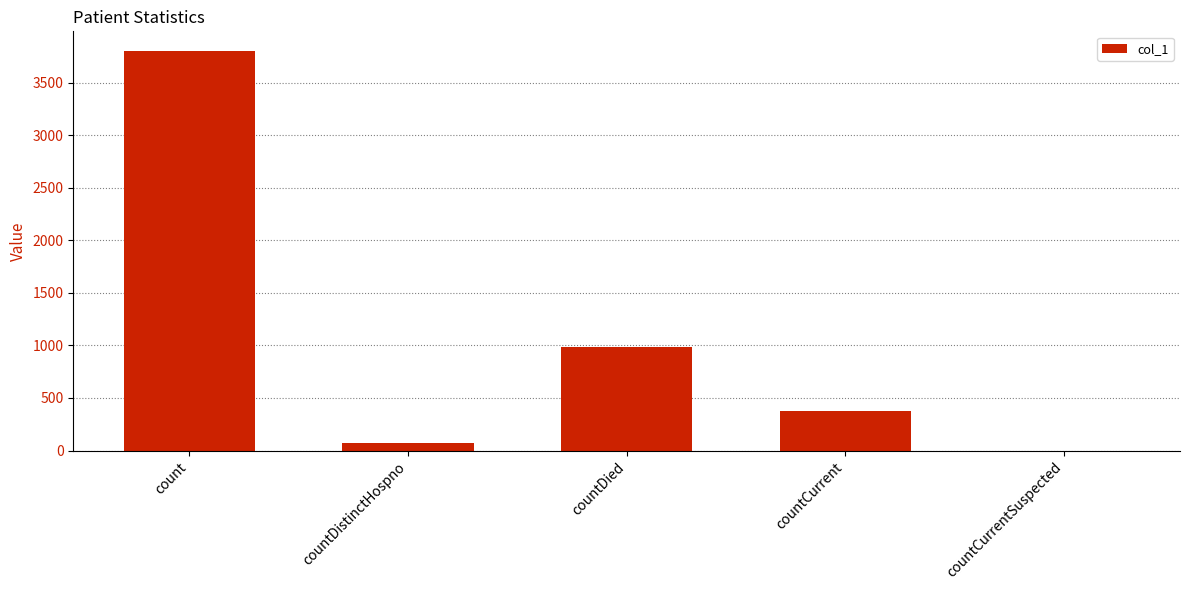

At which category does the chart reach its peak across all series?

count